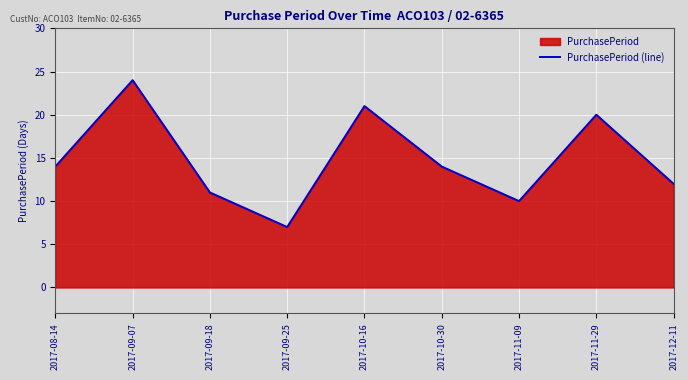

Is it true that the value at 2017-12-11 is 12?

True